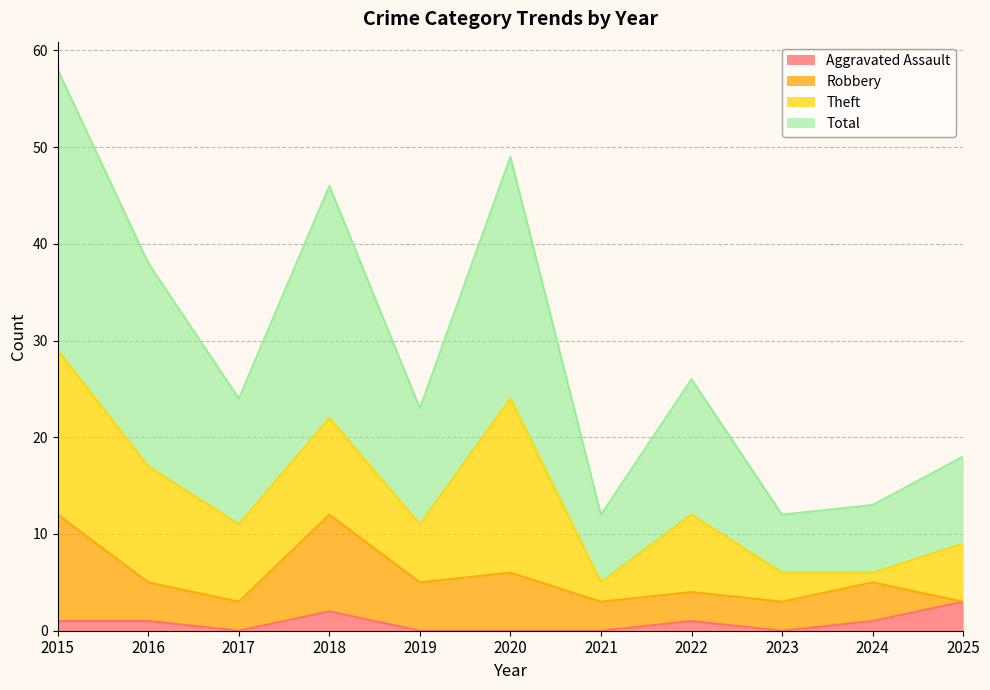

True or false: Aggravated Assault has a value of 1 at 2015.

True